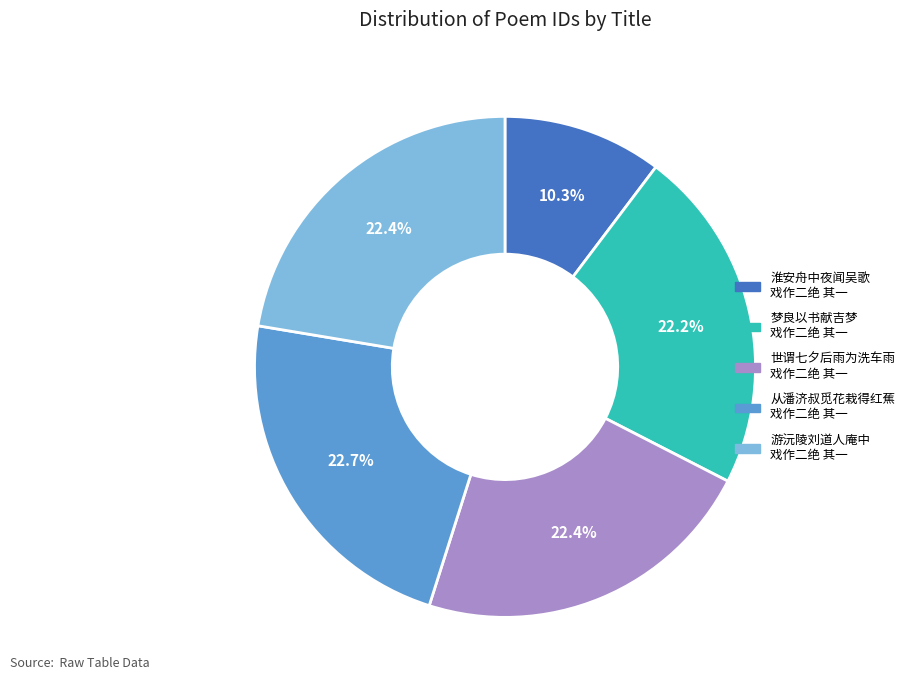

How much of the chart is everything except 淮安舟中夜闻吴歌 戏作二绝 其一?

89.7%